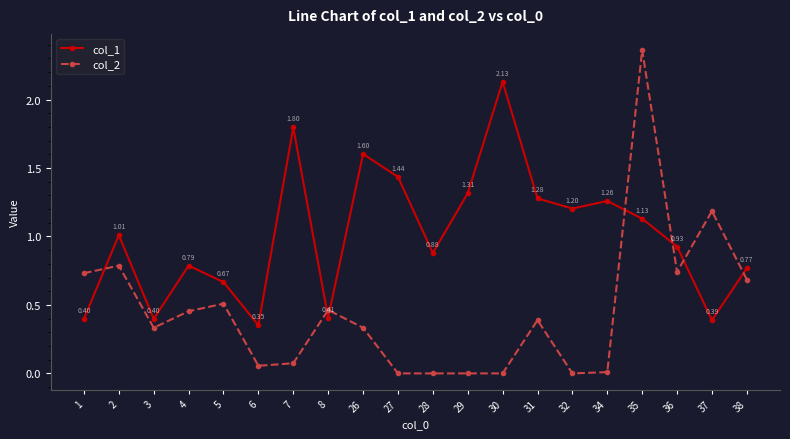

Where does the col_1 series first go above 1?

2